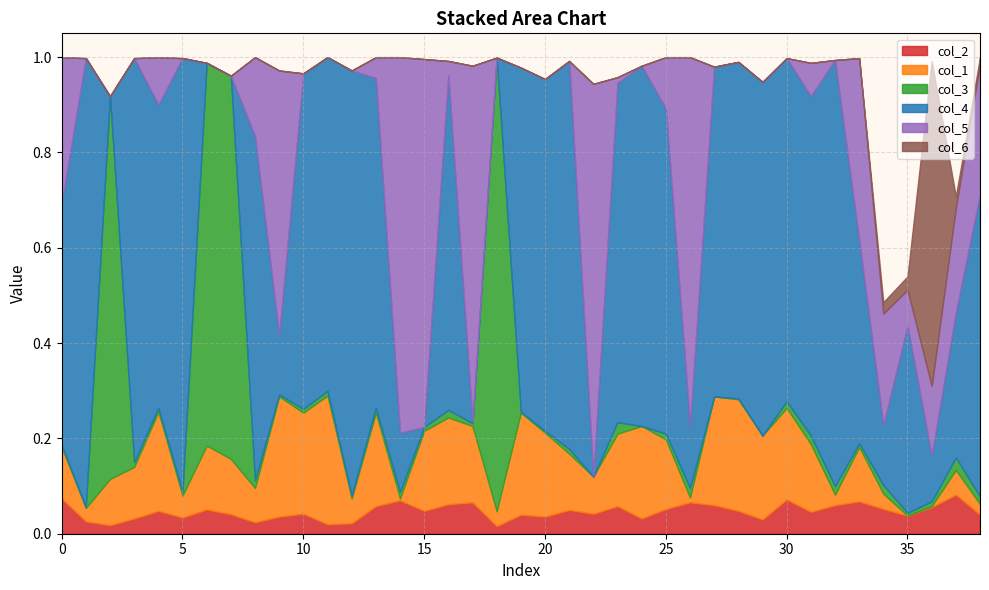

True or false: col_5 has a value of 0.8 at 14.

True